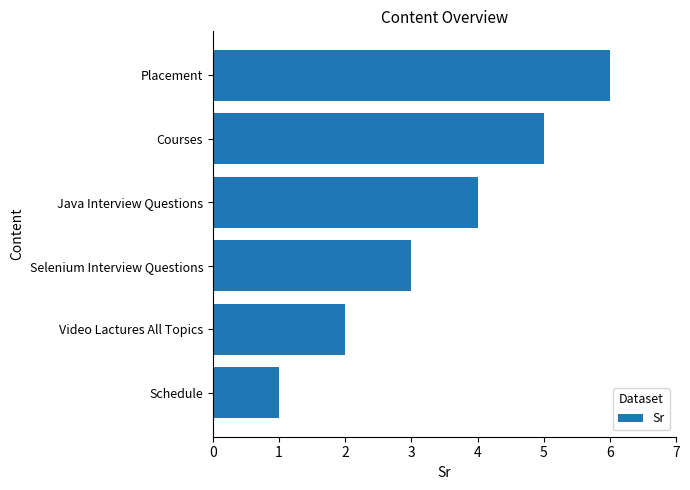

List the labels in order of value, largest first.

Placement, Courses, Java Interview Questions, Selenium Interview Questions, Video Lactures All Topics, Schedule